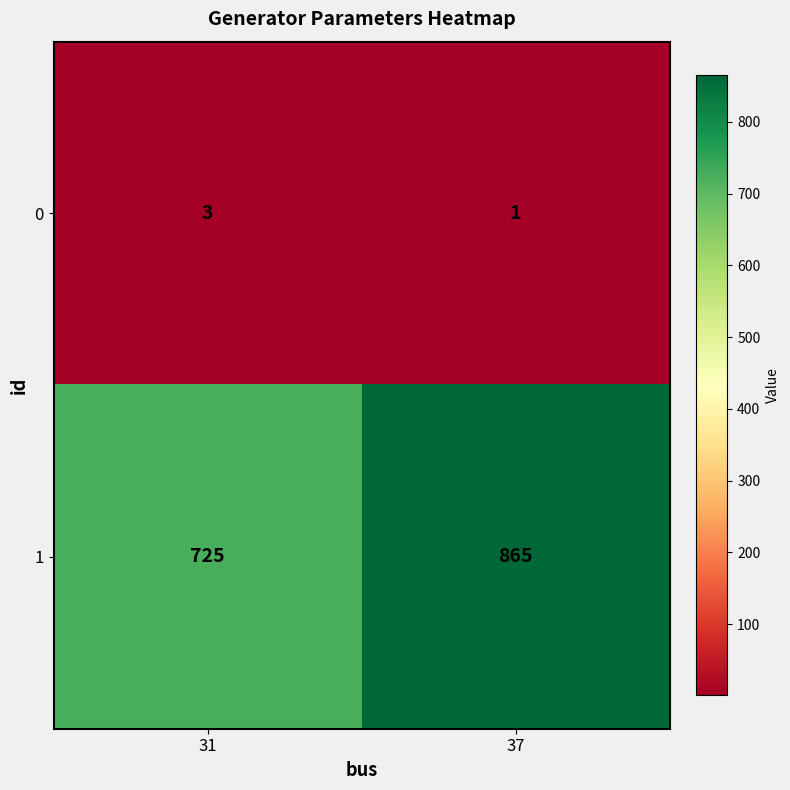

What is the difference between the highest and lowest values at 31?

722